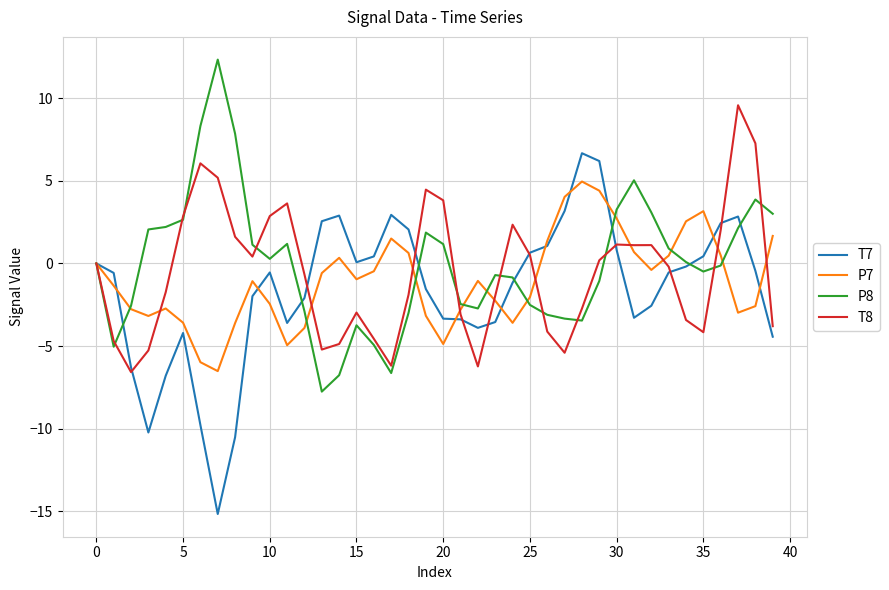

What is the smallest value displayed?

-15.2